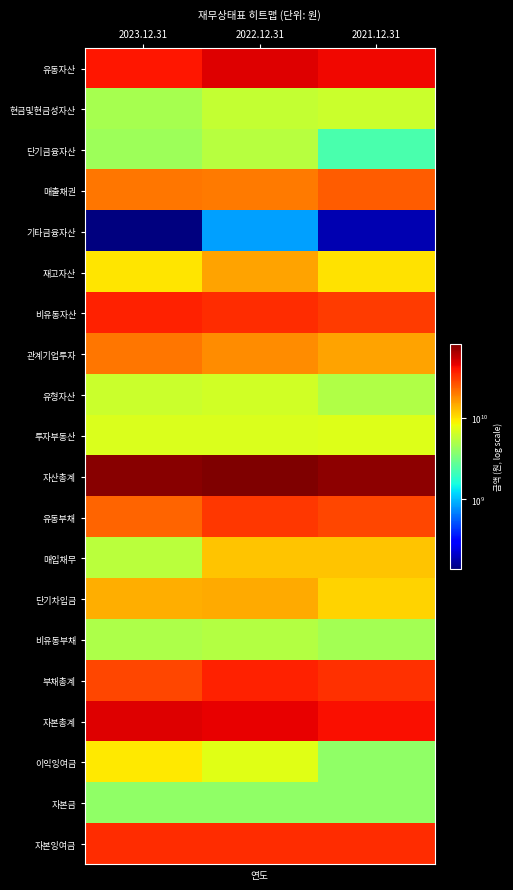

At how many categories does at least one series exceed 35467635961?

3